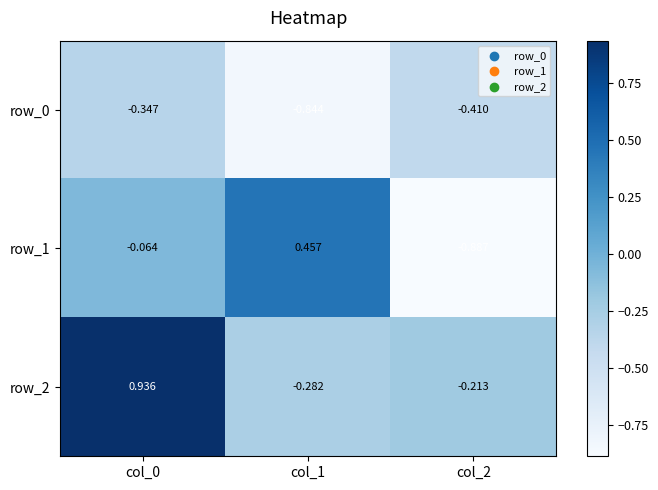

Which category has the lowest value in the row_1 series?

col_2